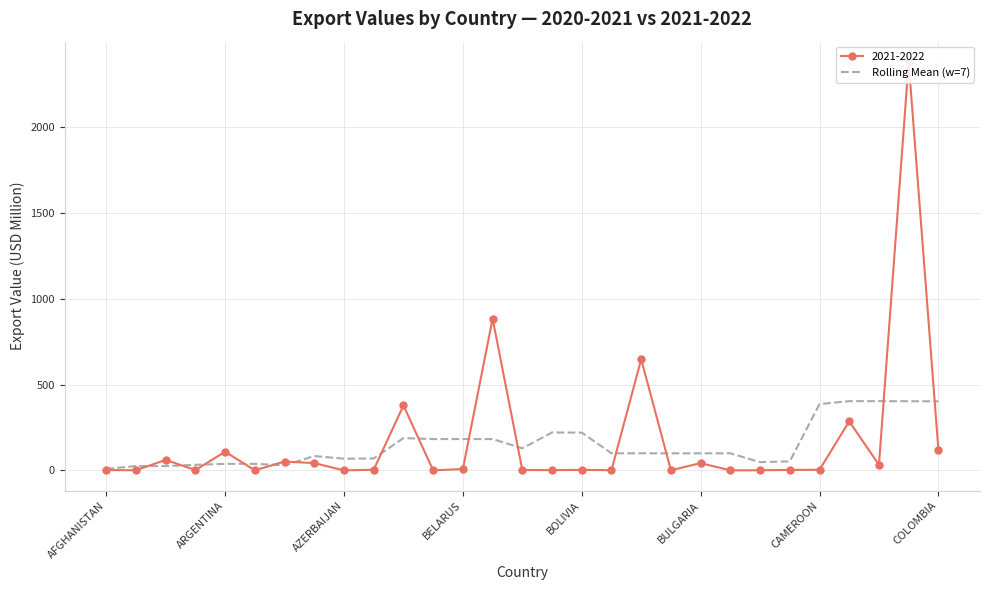

What is the highest value of the Rolling Mean (w=7) series?

403.7